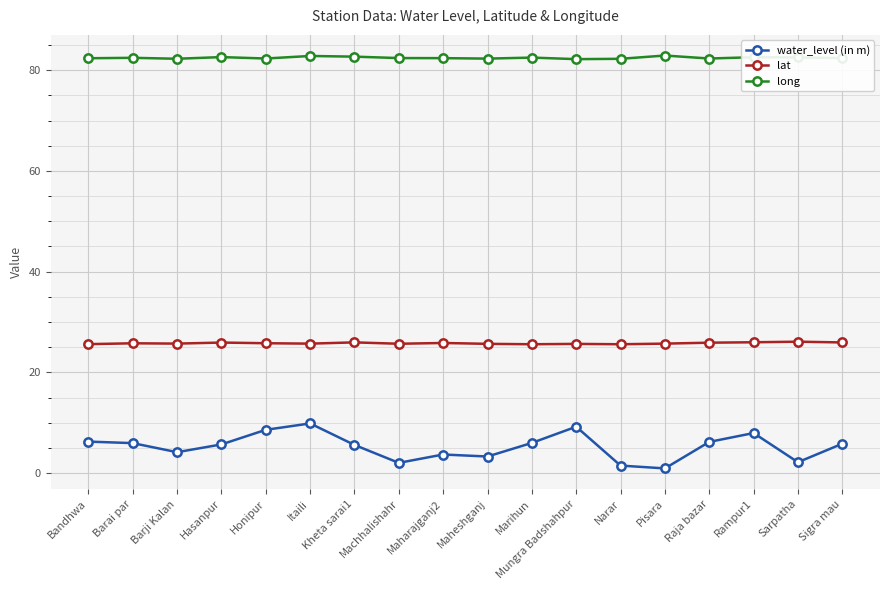

Which series has the largest total across all categories?

long